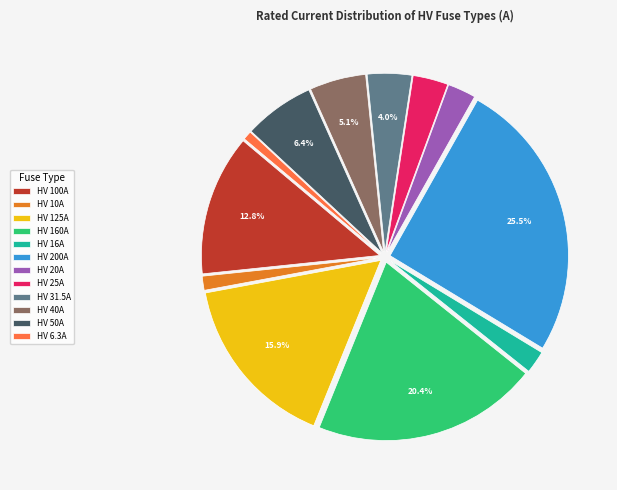

Which slice is the largest?

HV 200A